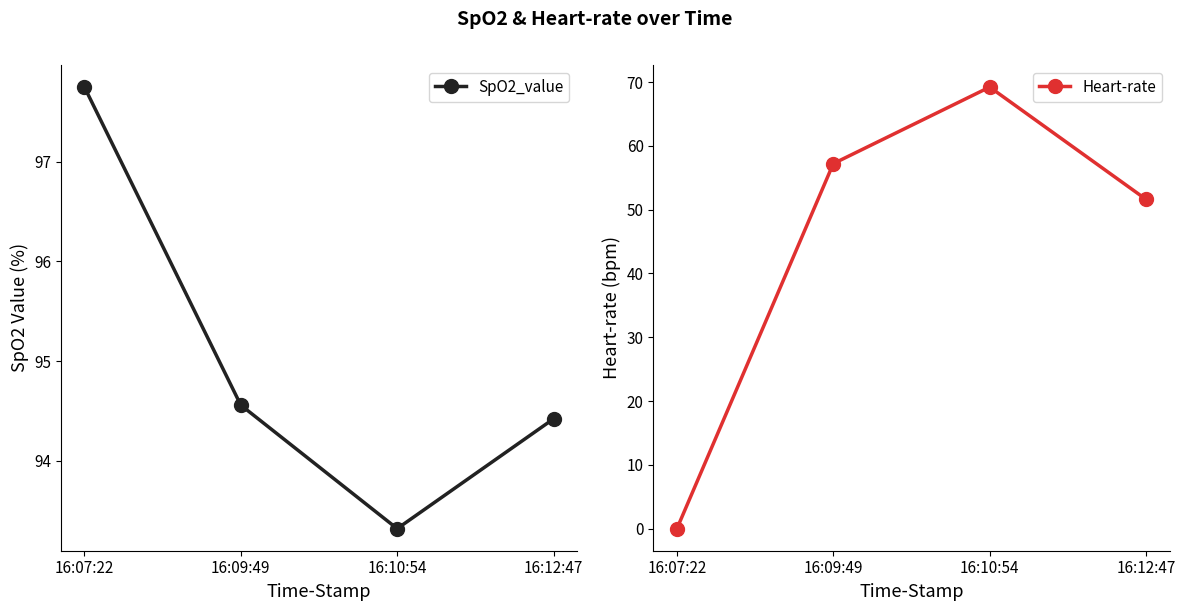

True or false: Heart-rate has a value of 57.2 at 16:09:49.

True